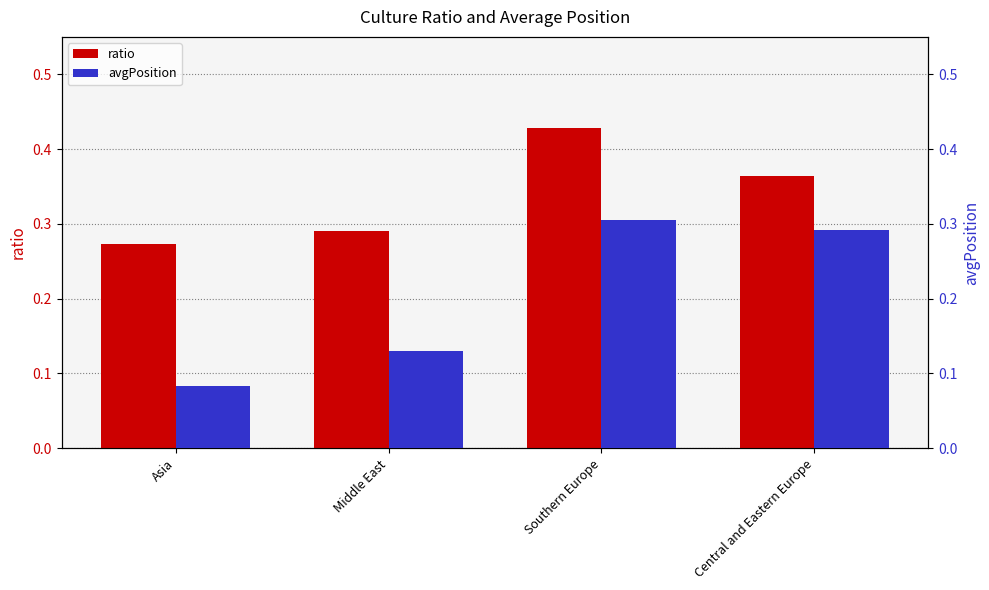

Which has a higher value, Central and Eastern Europe or Asia?

Central and Eastern Europe